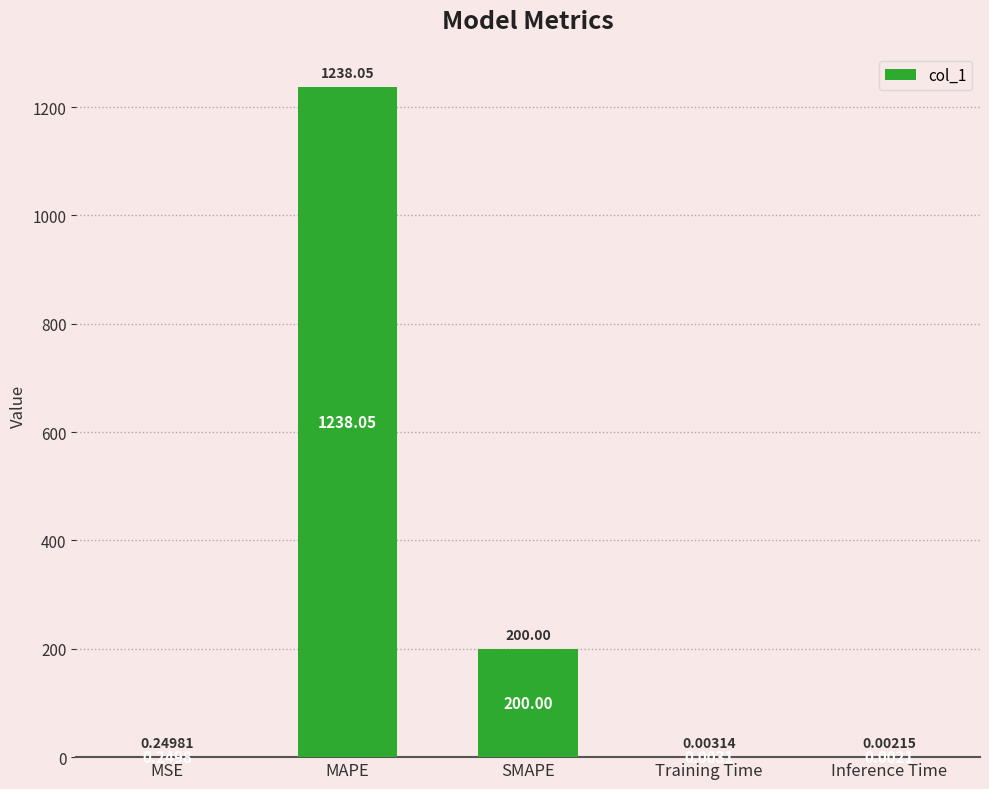

Approximately how many times larger is the value at MAPE compared to SMAPE?

6.2